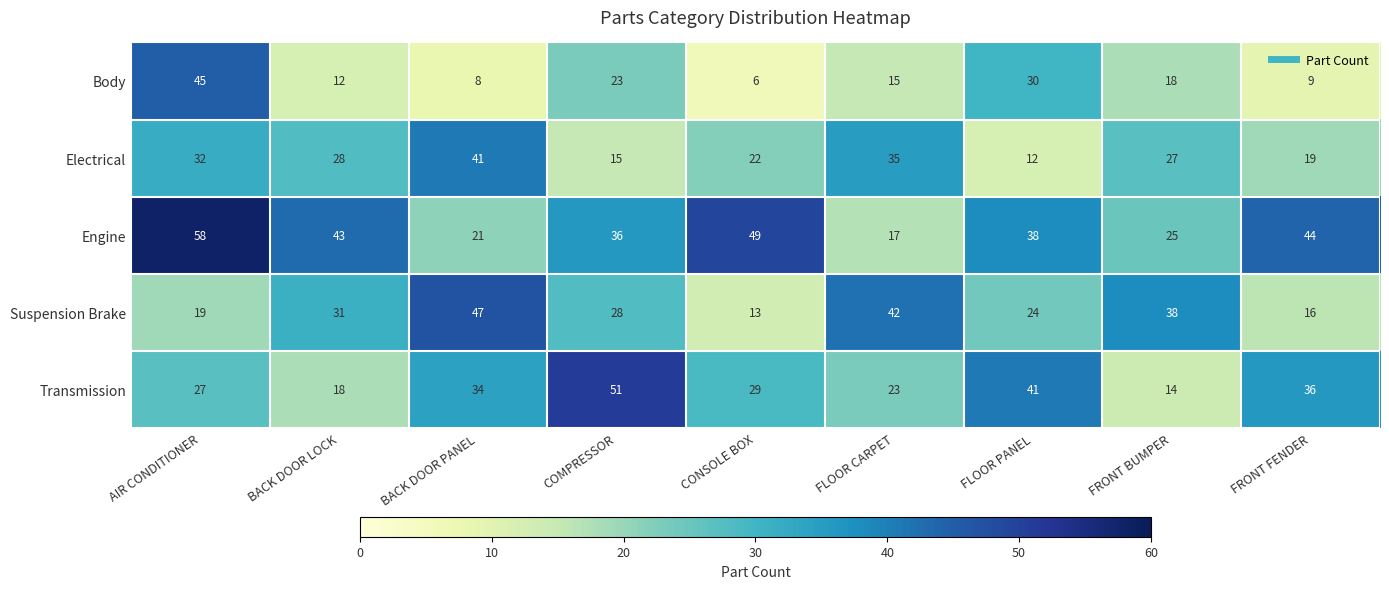

Between AIR CONDITIONER and COMPRESSOR, which series saw the biggest shift?

Transmission